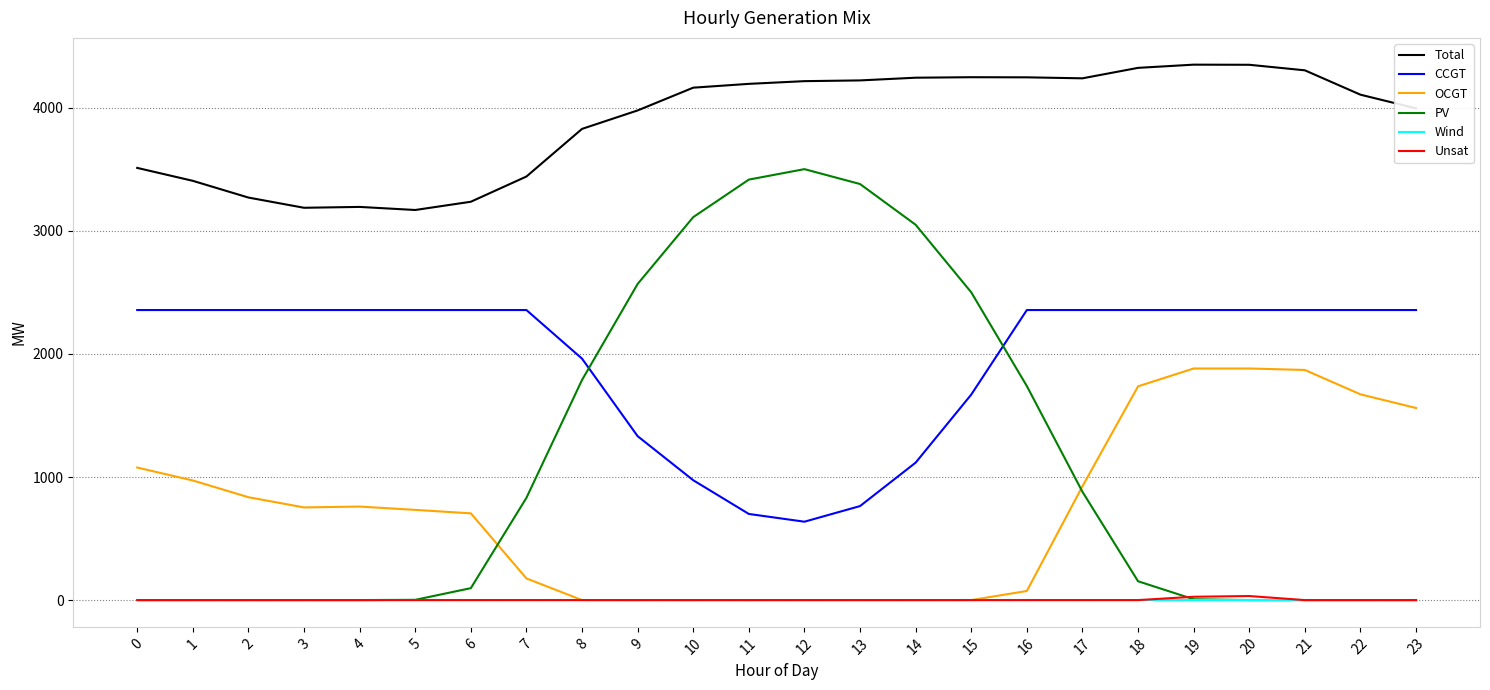

True or false: OCGT has a value of 1672 at 22.

True